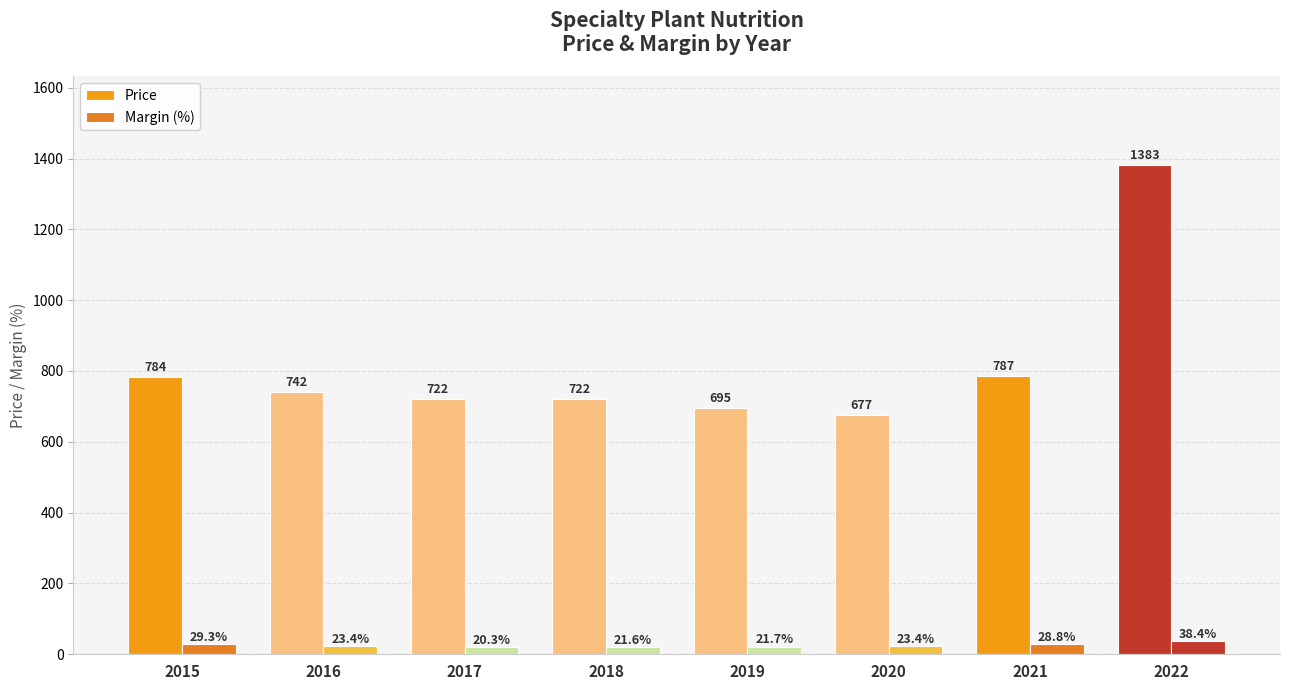

How many distinct data groups are displayed?

2